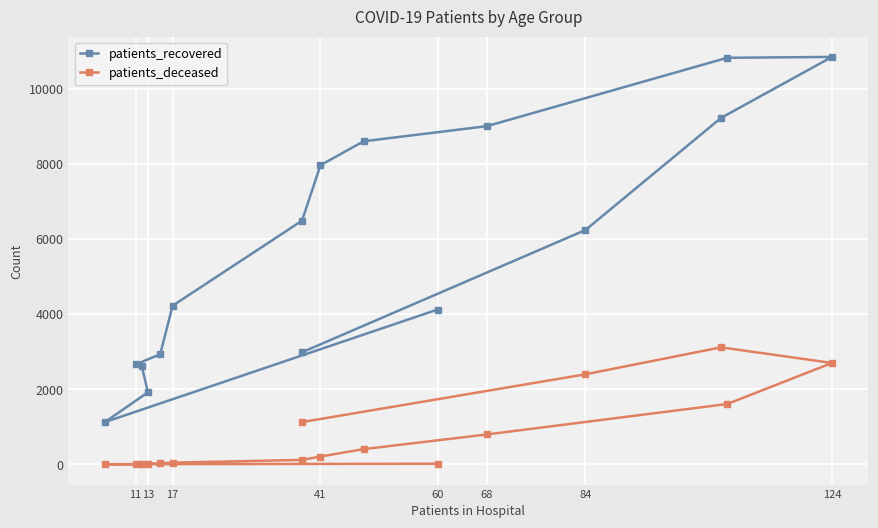

How many categories are shown in the chart?

16